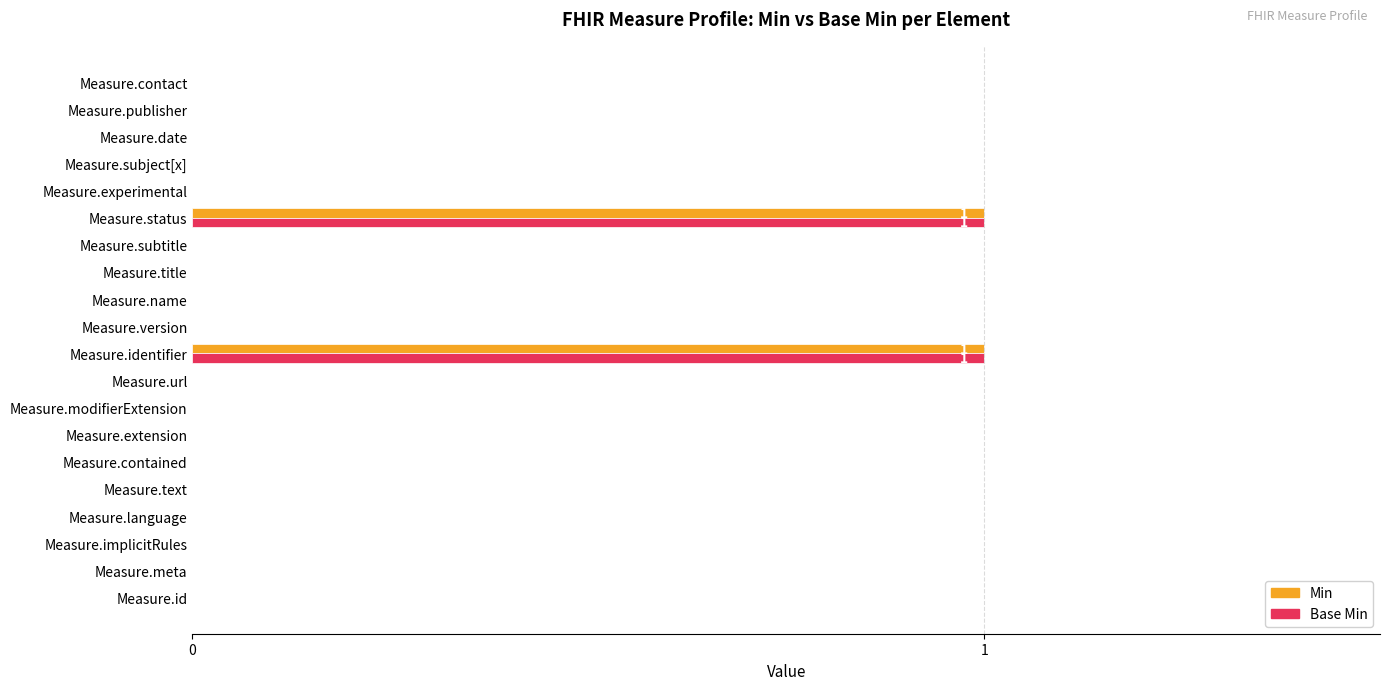

How many Min values are between 0 and 1?

20